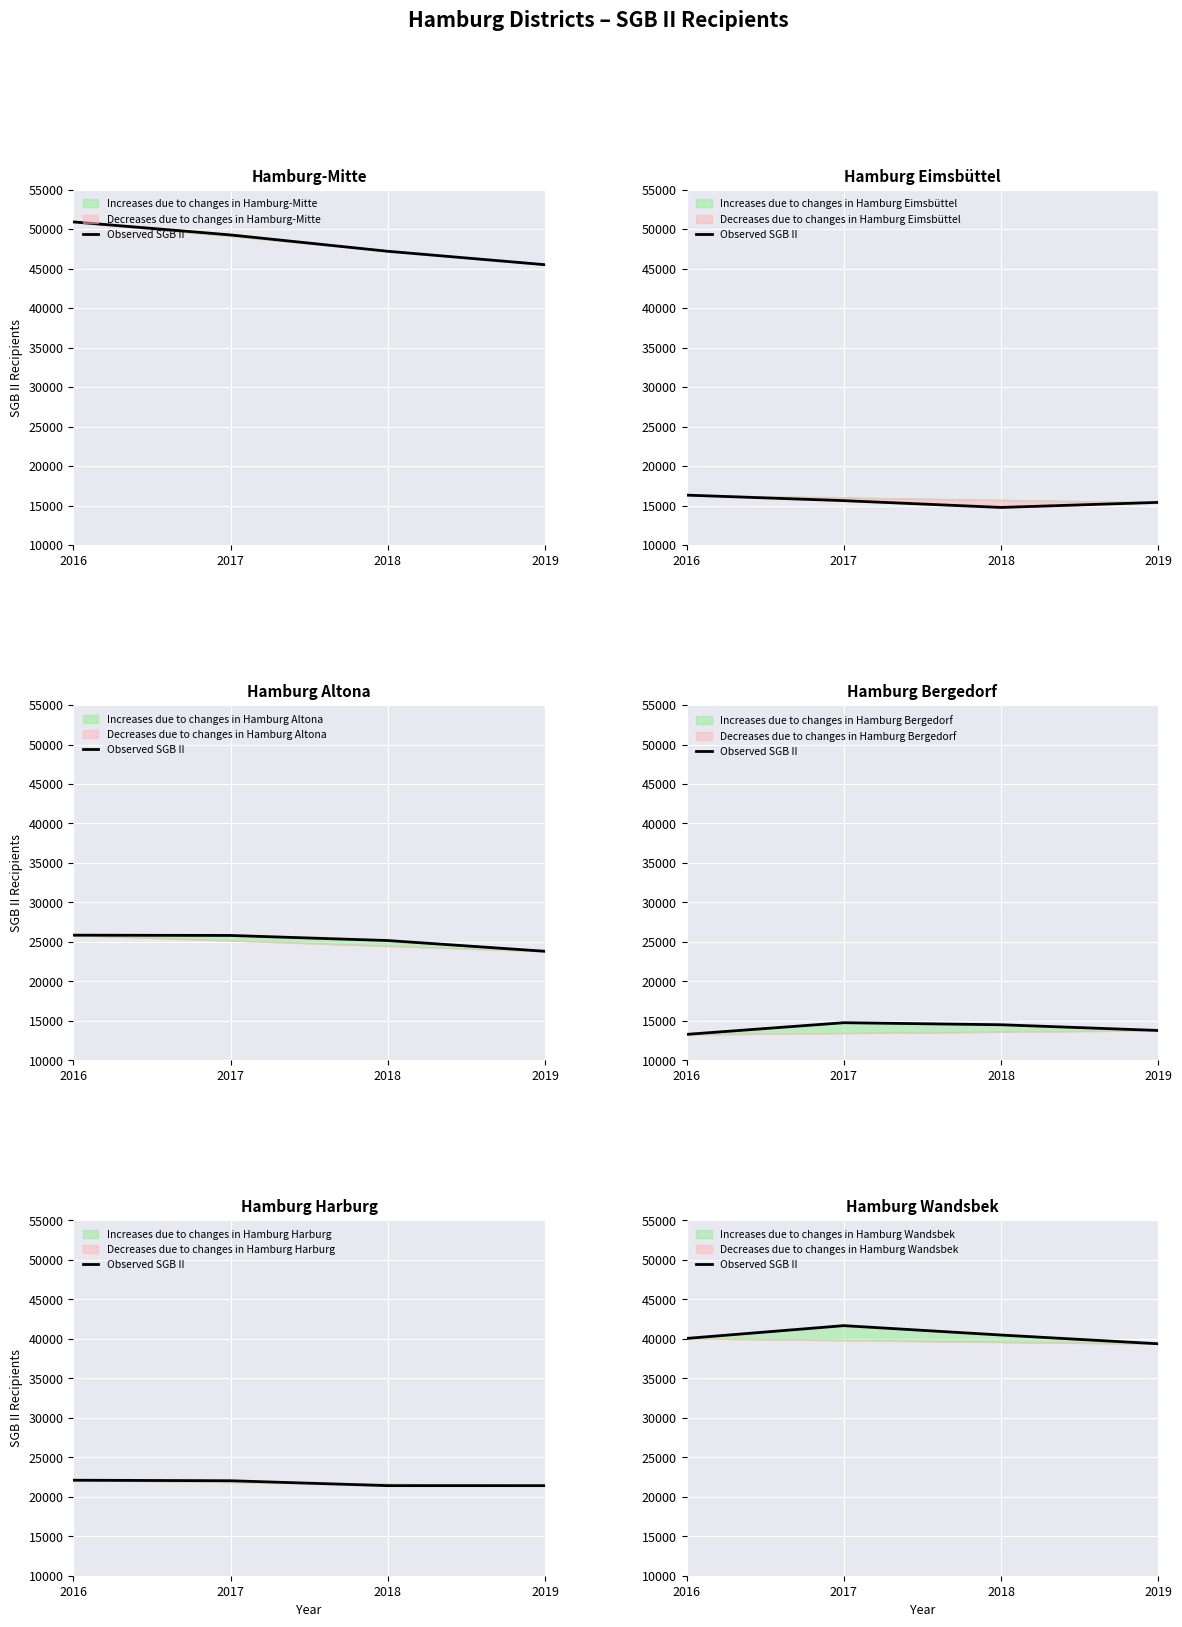

Approximately how many times larger is the value at 2016 compared to 2018?

1.0